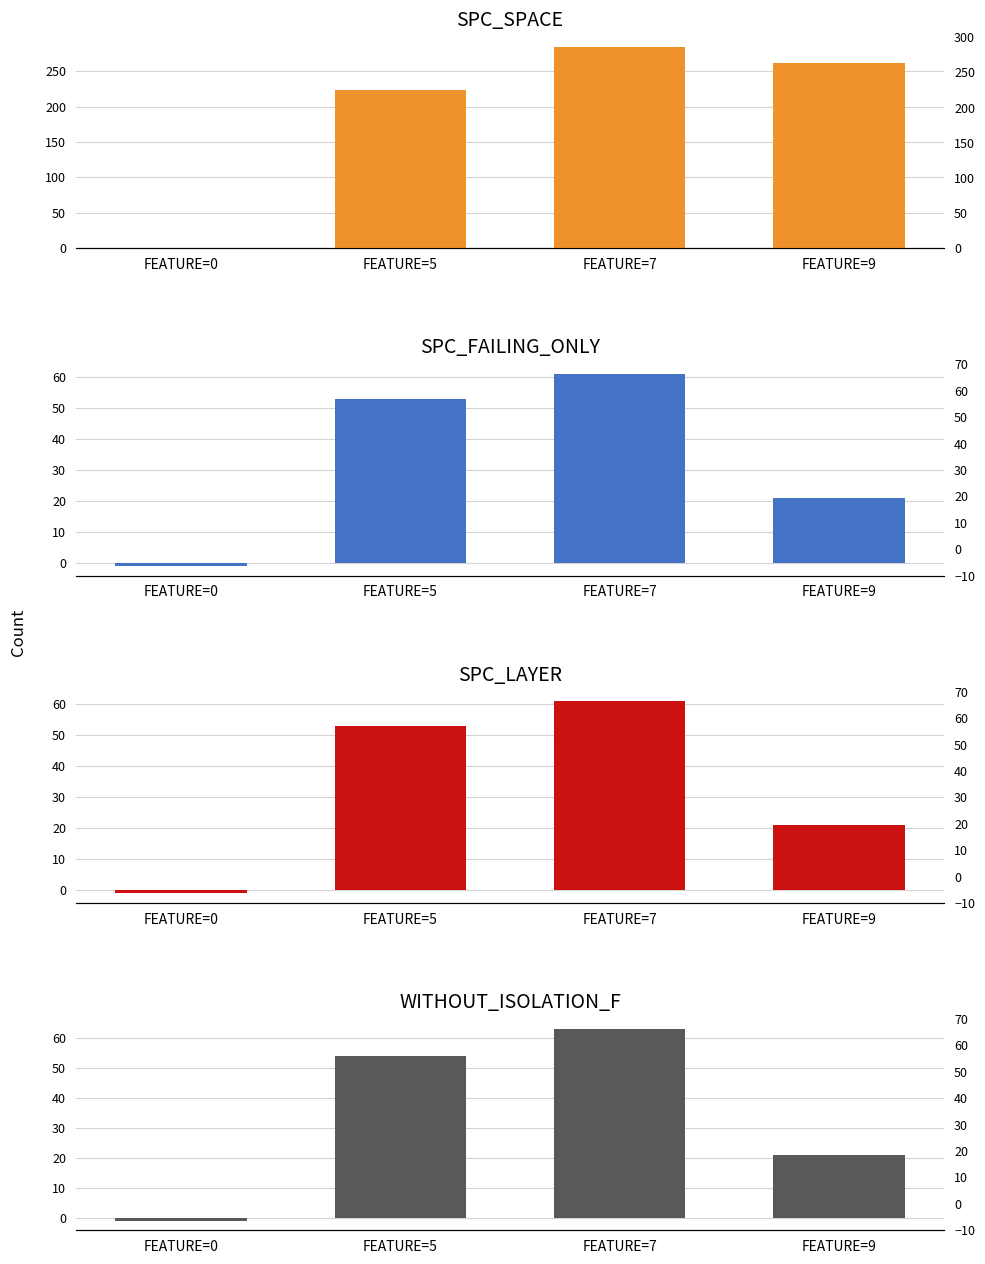

True or false: SPC_SPACE has a value of 0 at FEATURE=0.

True